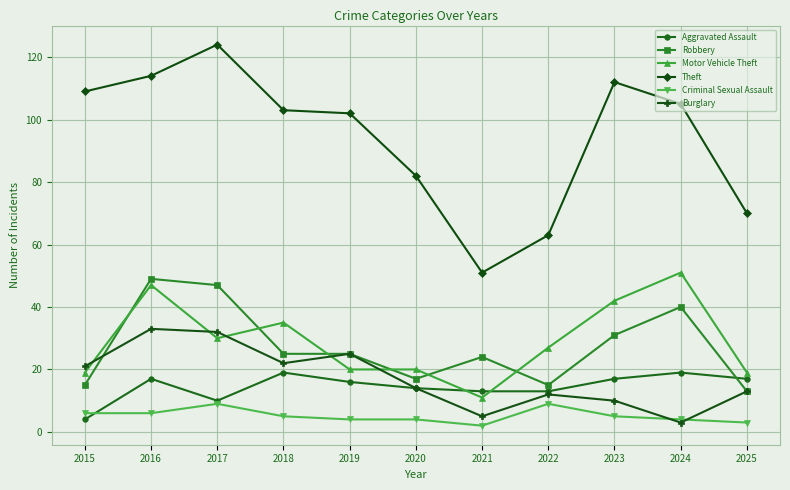

What is the difference between the Motor Vehicle Theft values at 2023 and 2019?

22